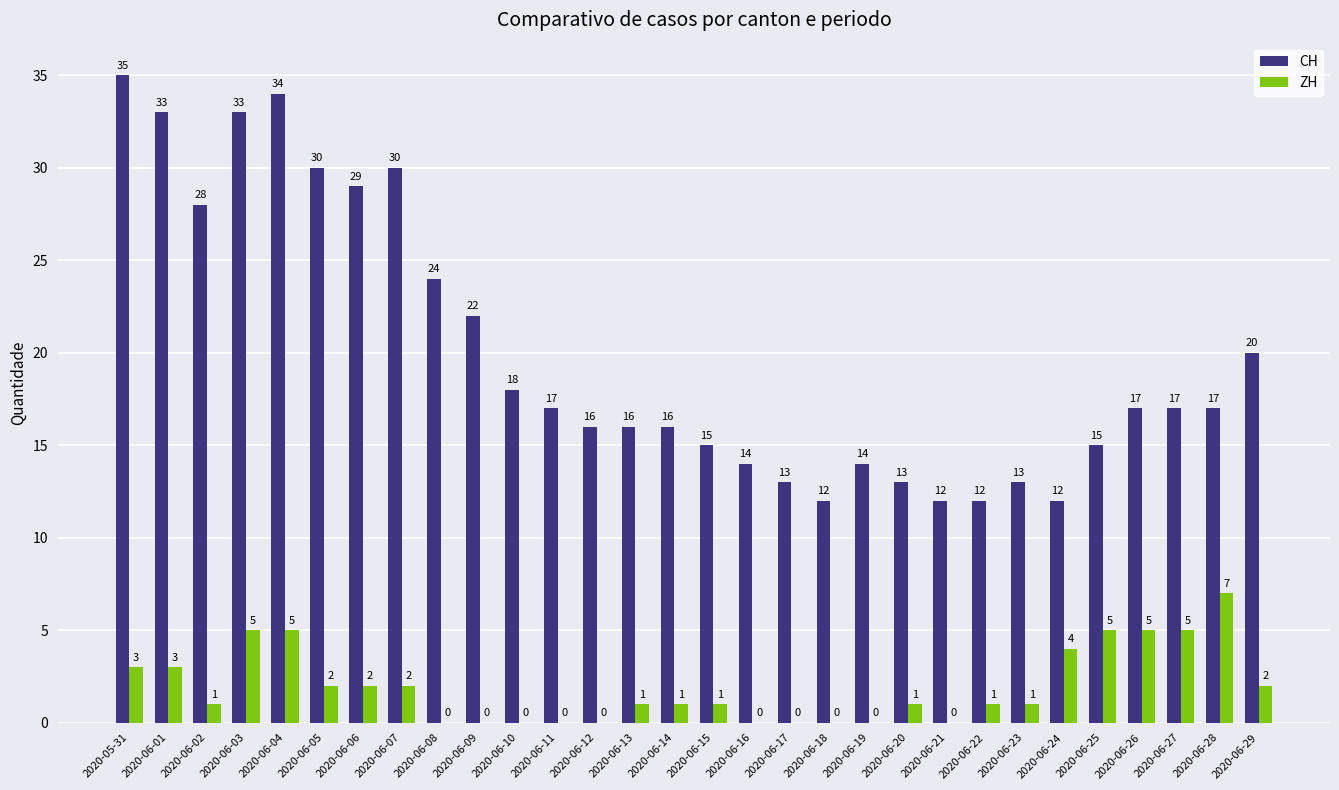

Reading right to left, what are all the values shown in this chart?

CH: 2020-06-29=20	2020-06-28=17	2020-06-27=17	2020-06-26=17	2020-06-25=15	2020-06-24=12	2020-06-23=13	2020-06-22=12	2020-06-21=12	2020-06-20=13	2020-06-19=14	2020-06-18=12	2020-06-17=13	2020-06-16=14	2020-06-15=15	2020-06-14=16	2020-06-13=16	2020-06-12=16	2020-06-11=17	2020-06-10=18	2020-06-09=22	2020-06-08=24	2020-06-07=30	2020-06-06=29	2020-06-05=30	2020-06-04=34	2020-06-03=33	2020-06-02=28	2020-06-01=33	2020-05-31=35
ZH: 2020-06-29=2	2020-06-28=7	2020-06-27=5	2020-06-26=5	2020-06-25=5	2020-06-24=4	2020-06-23=1	2020-06-22=1	2020-06-21=0	2020-06-20=1	2020-06-19=0	2020-06-18=0	2020-06-17=0	2020-06-16=0	2020-06-15=1	2020-06-14=1	2020-06-13=1	2020-06-12=0	2020-06-11=0	2020-06-10=0	2020-06-09=0	2020-06-08=0	2020-06-07=2	2020-06-06=2	2020-06-05=2	2020-06-04=5	2020-06-03=5	2020-06-02=1	2020-06-01=3	2020-05-31=3